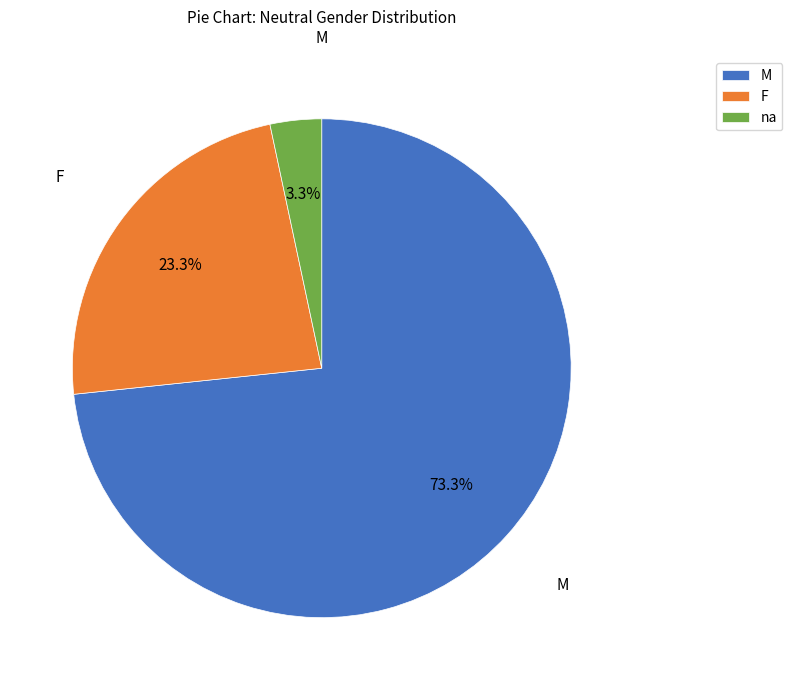

Which has a higher value, F or na?

F